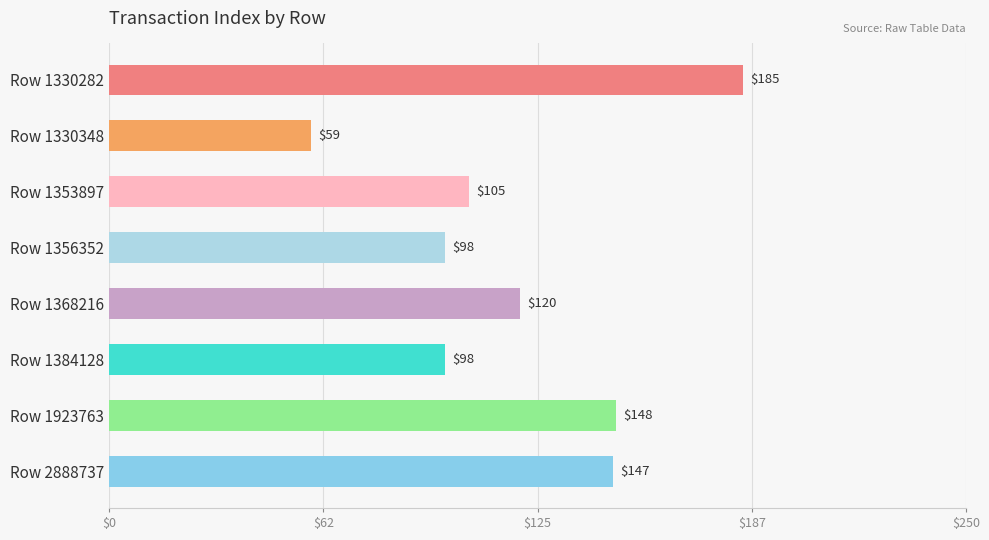

Reading top to bottom, transcribe all the data shown in this chart.

Row 1330282=185	Row 1330348=59	Row 1353897=105	Row 1356352=98	Row 1368216=120	Row 1384128=98	Row 1923763=148	Row 2888737=147